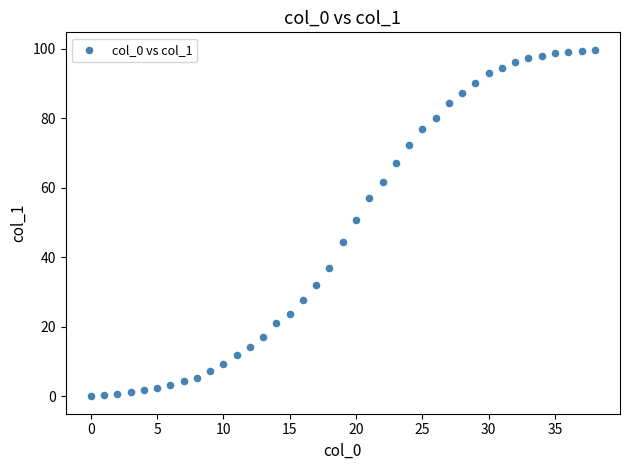

What Y value in the scatter plot is closest to 49?

50.7